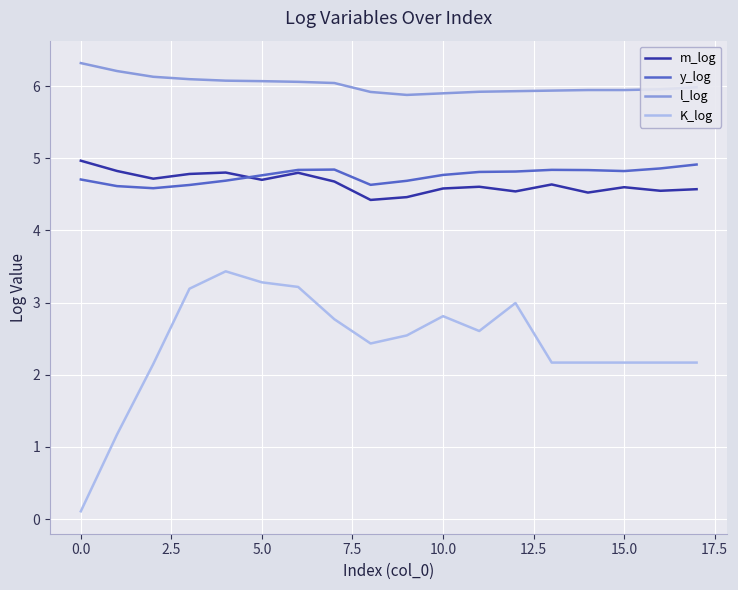

What is the greatest value displayed?

6.3